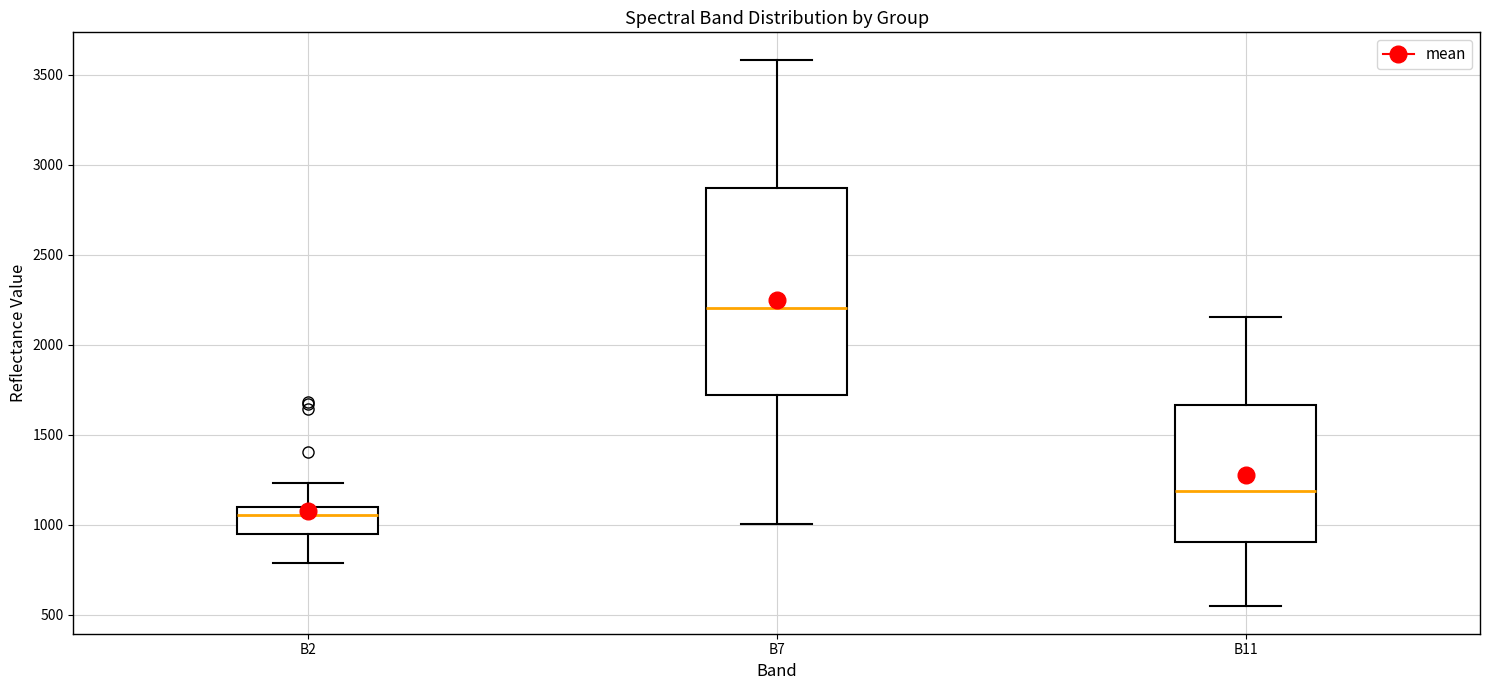

Which box is the tallest, from its lower edge to its upper edge?

B7